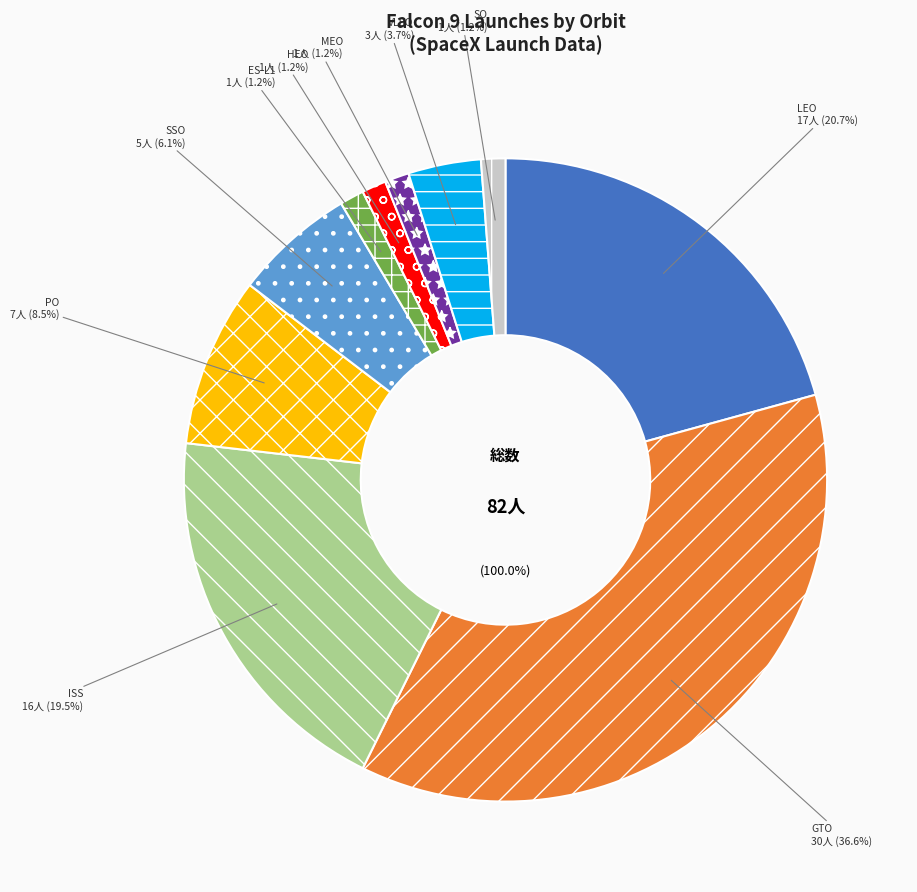

What percentage is NOT represented by LEO?

79.3%